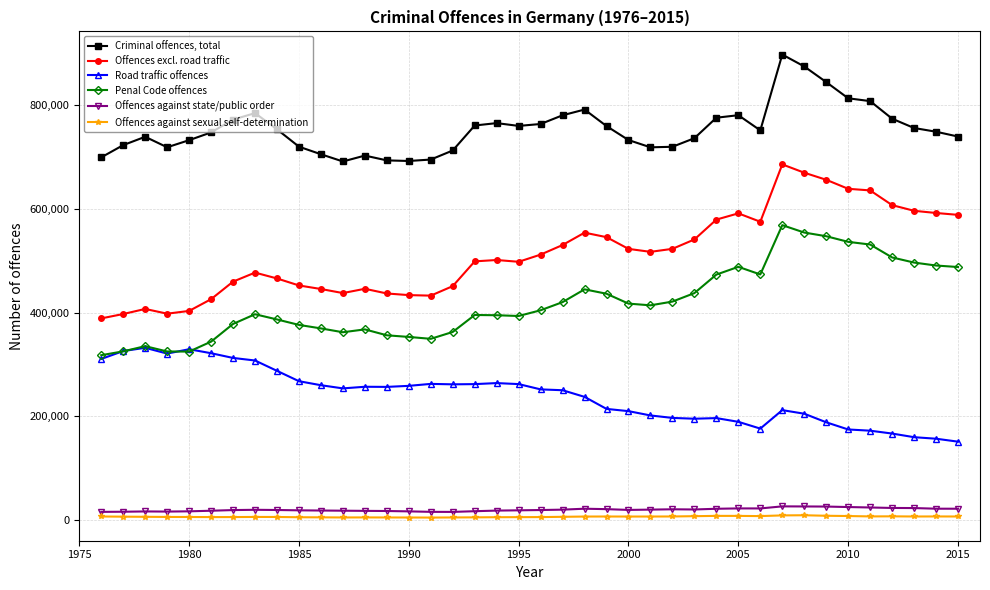

True or false: Offences excl. road traffic and Offences against state/public order cross at least once.

False